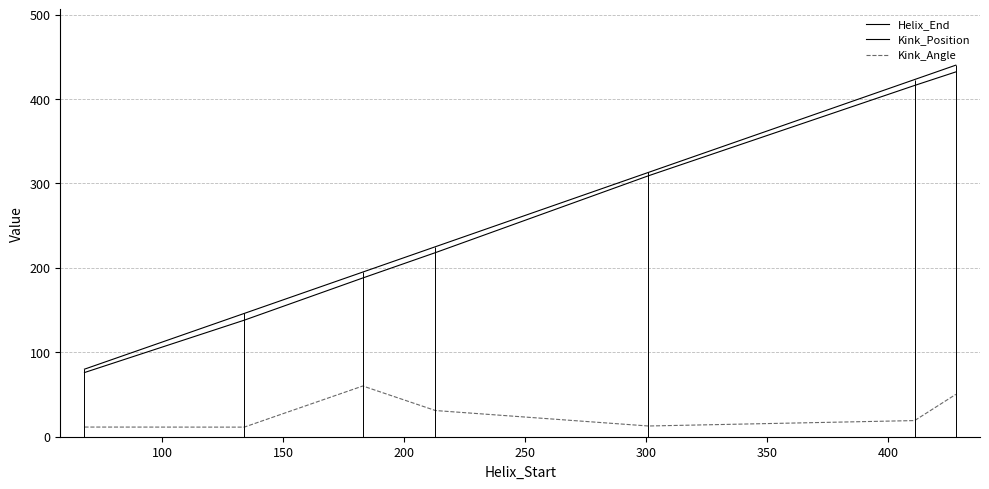

True or false: Helix_End and Kink_Position intersect in this chart.

False